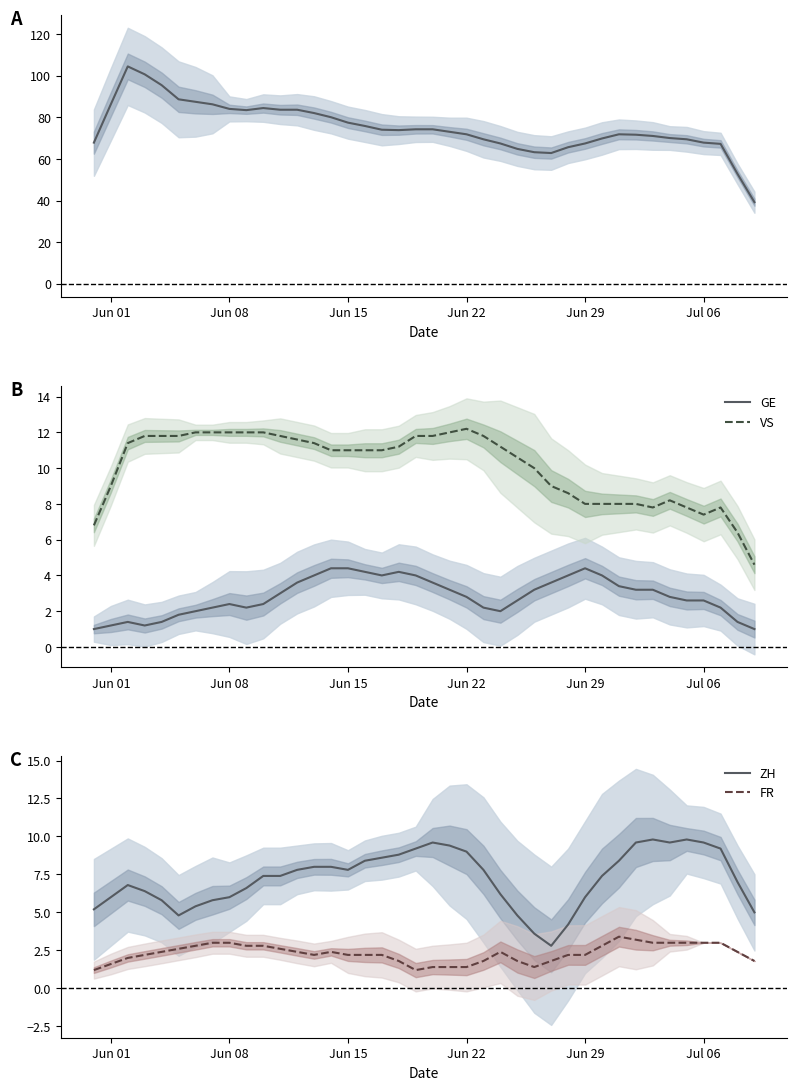

The value of GE at Jun 22 is 4.4. True or false?

False